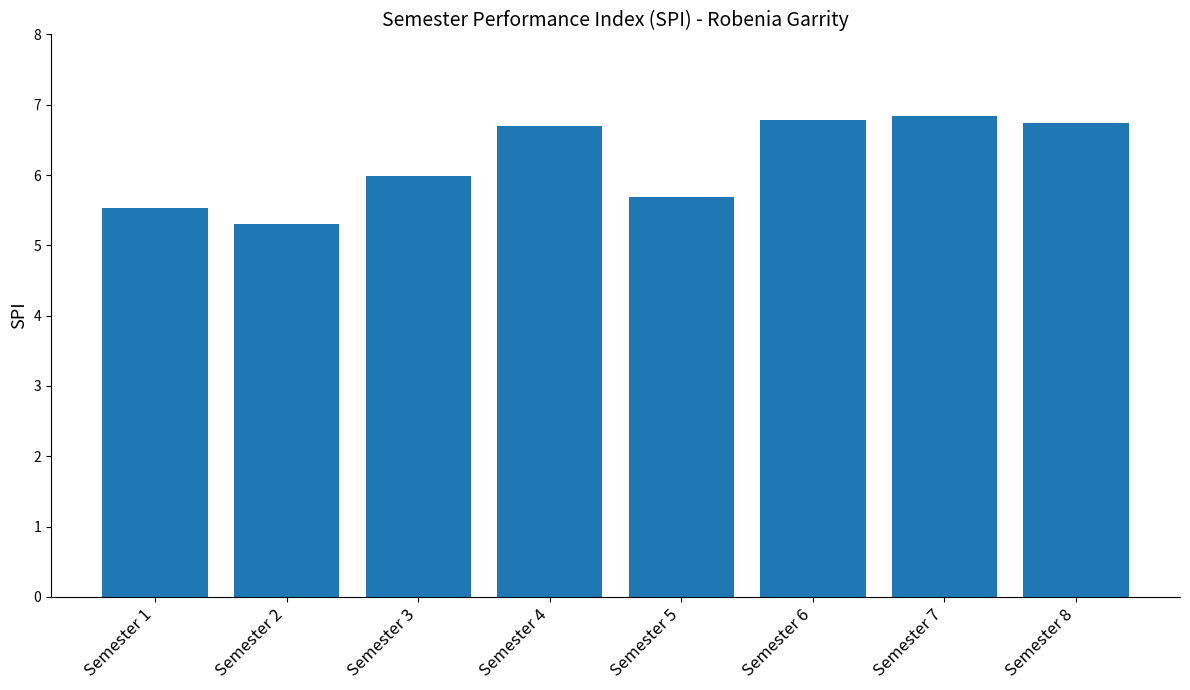

What is the change in value from Semester 6 to Semester 7?

+0.1